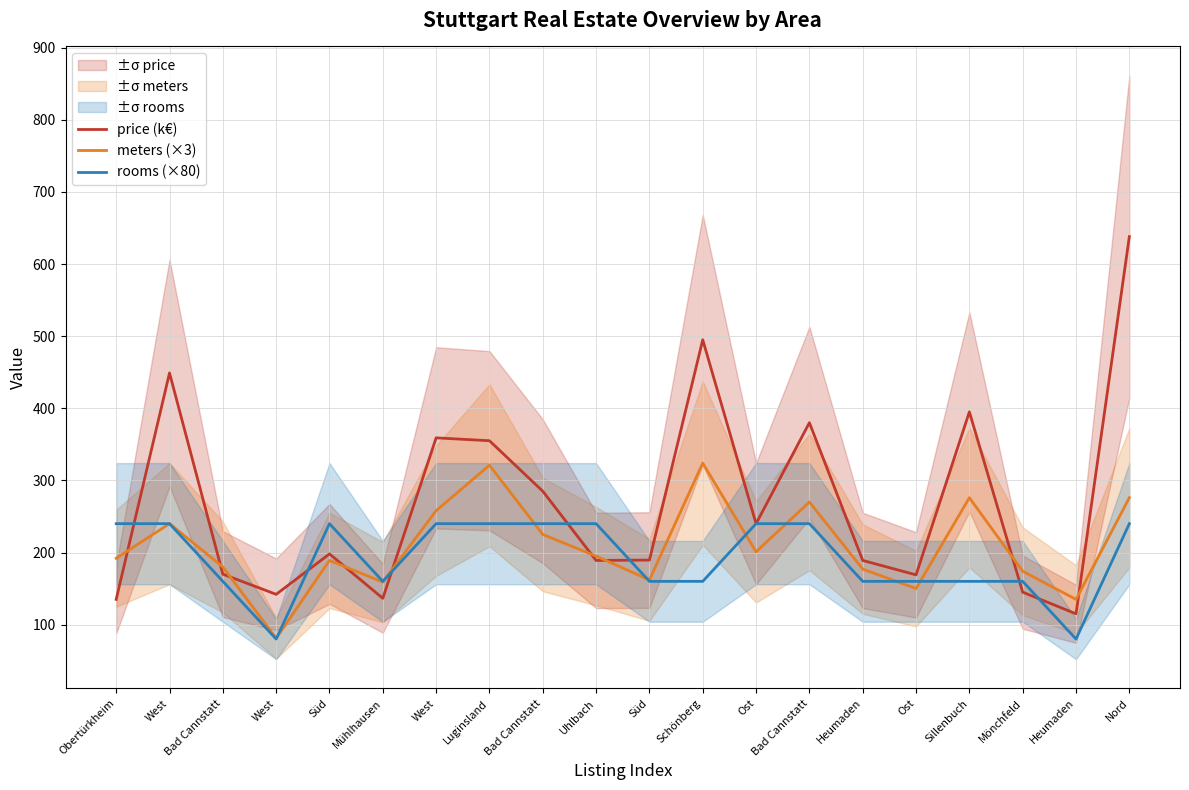

Does the chart have visible grid lines?

Yes